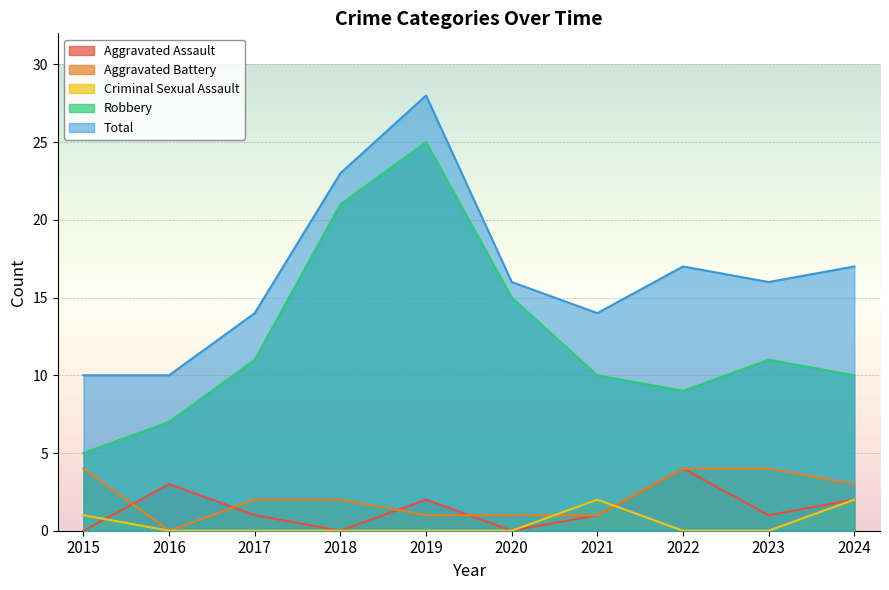

True or false: Total and Aggravated Assault cross at least once.

False